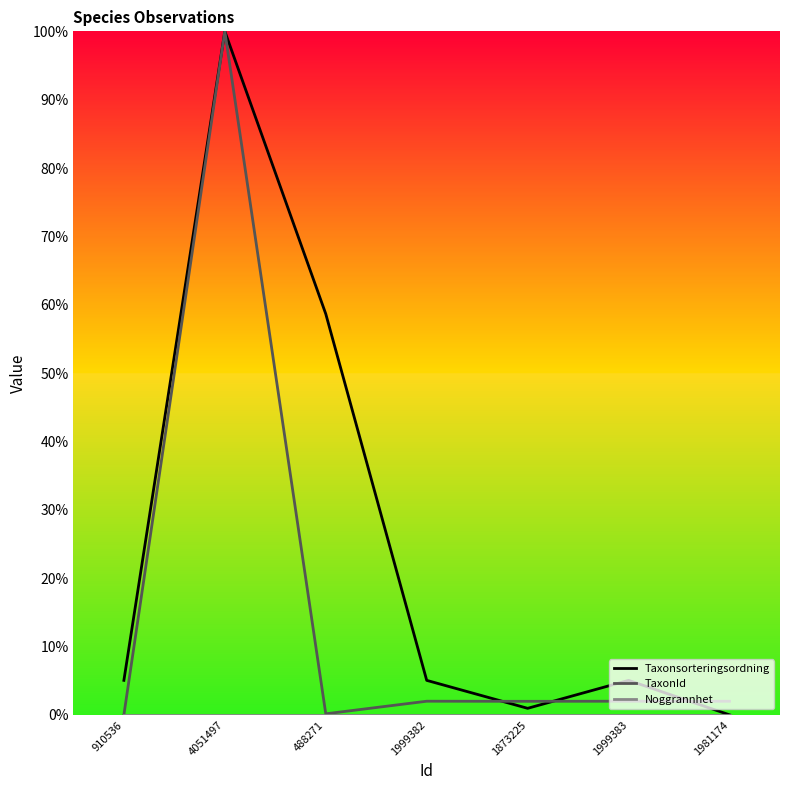

What is the total value across all series at 1999383?

7.0